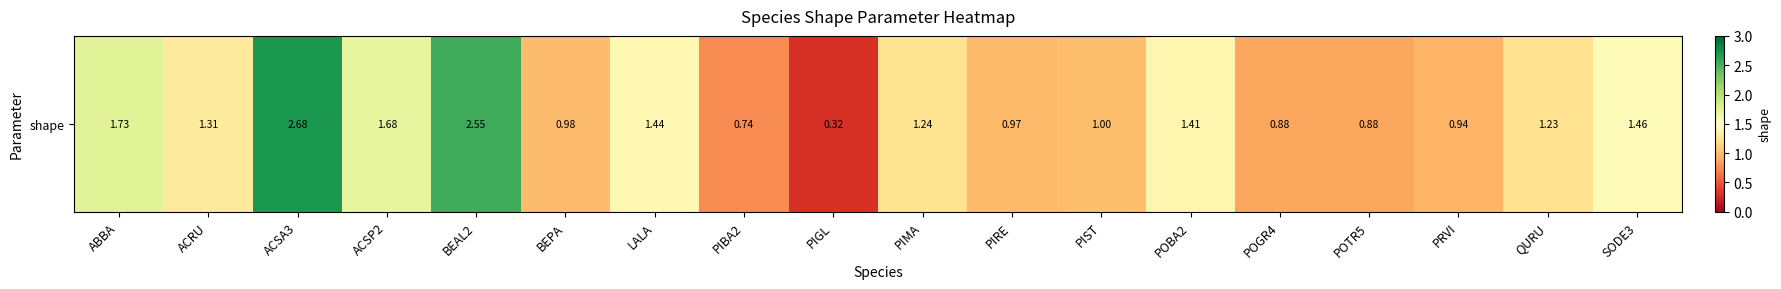

True or false: the data shows 1.7 at ACSP2.

True